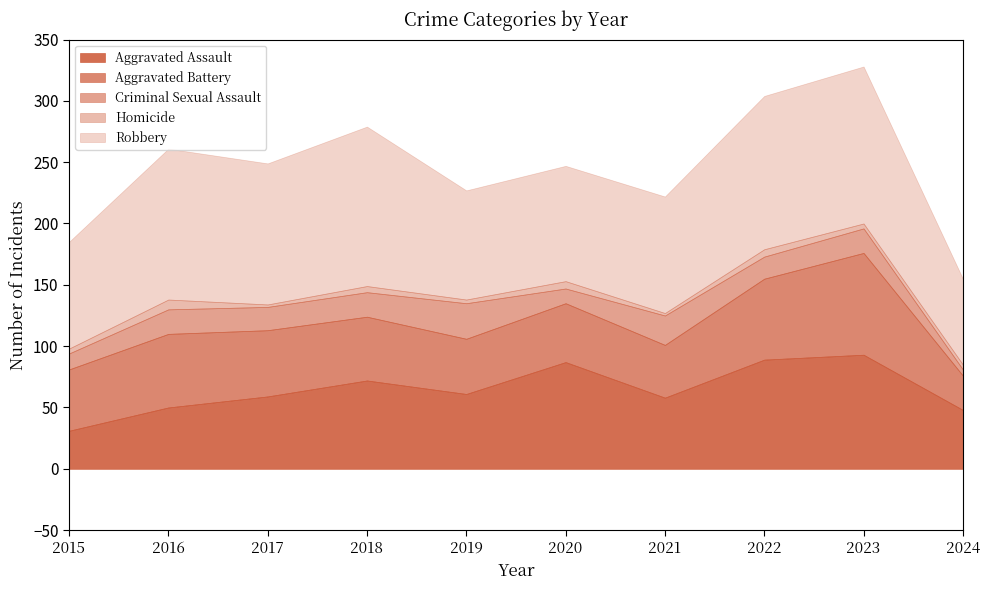

Where is the first local minimum for Criminal Sexual Assault?

2017